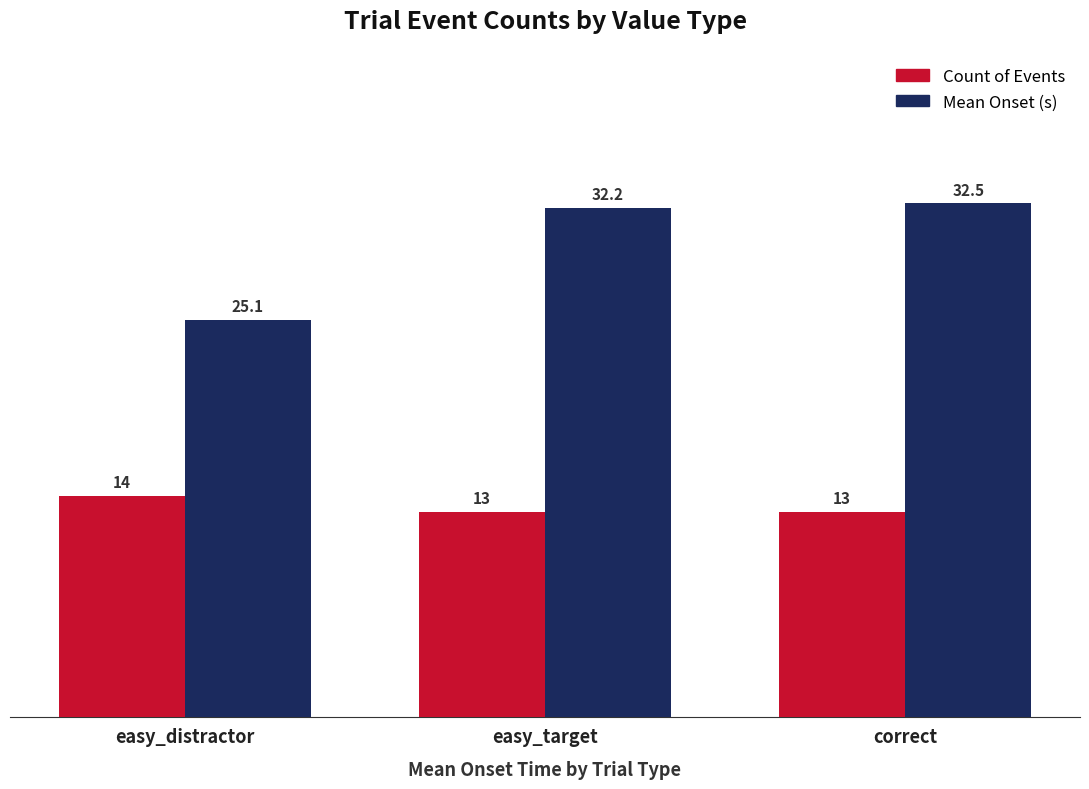

Count the Count of Events values in the range 13 to 14.

3